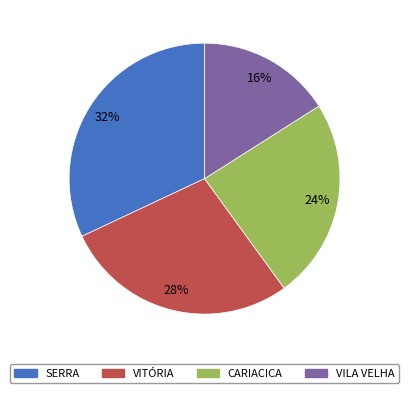

Is VILA VELHA the majority of the pie?

No